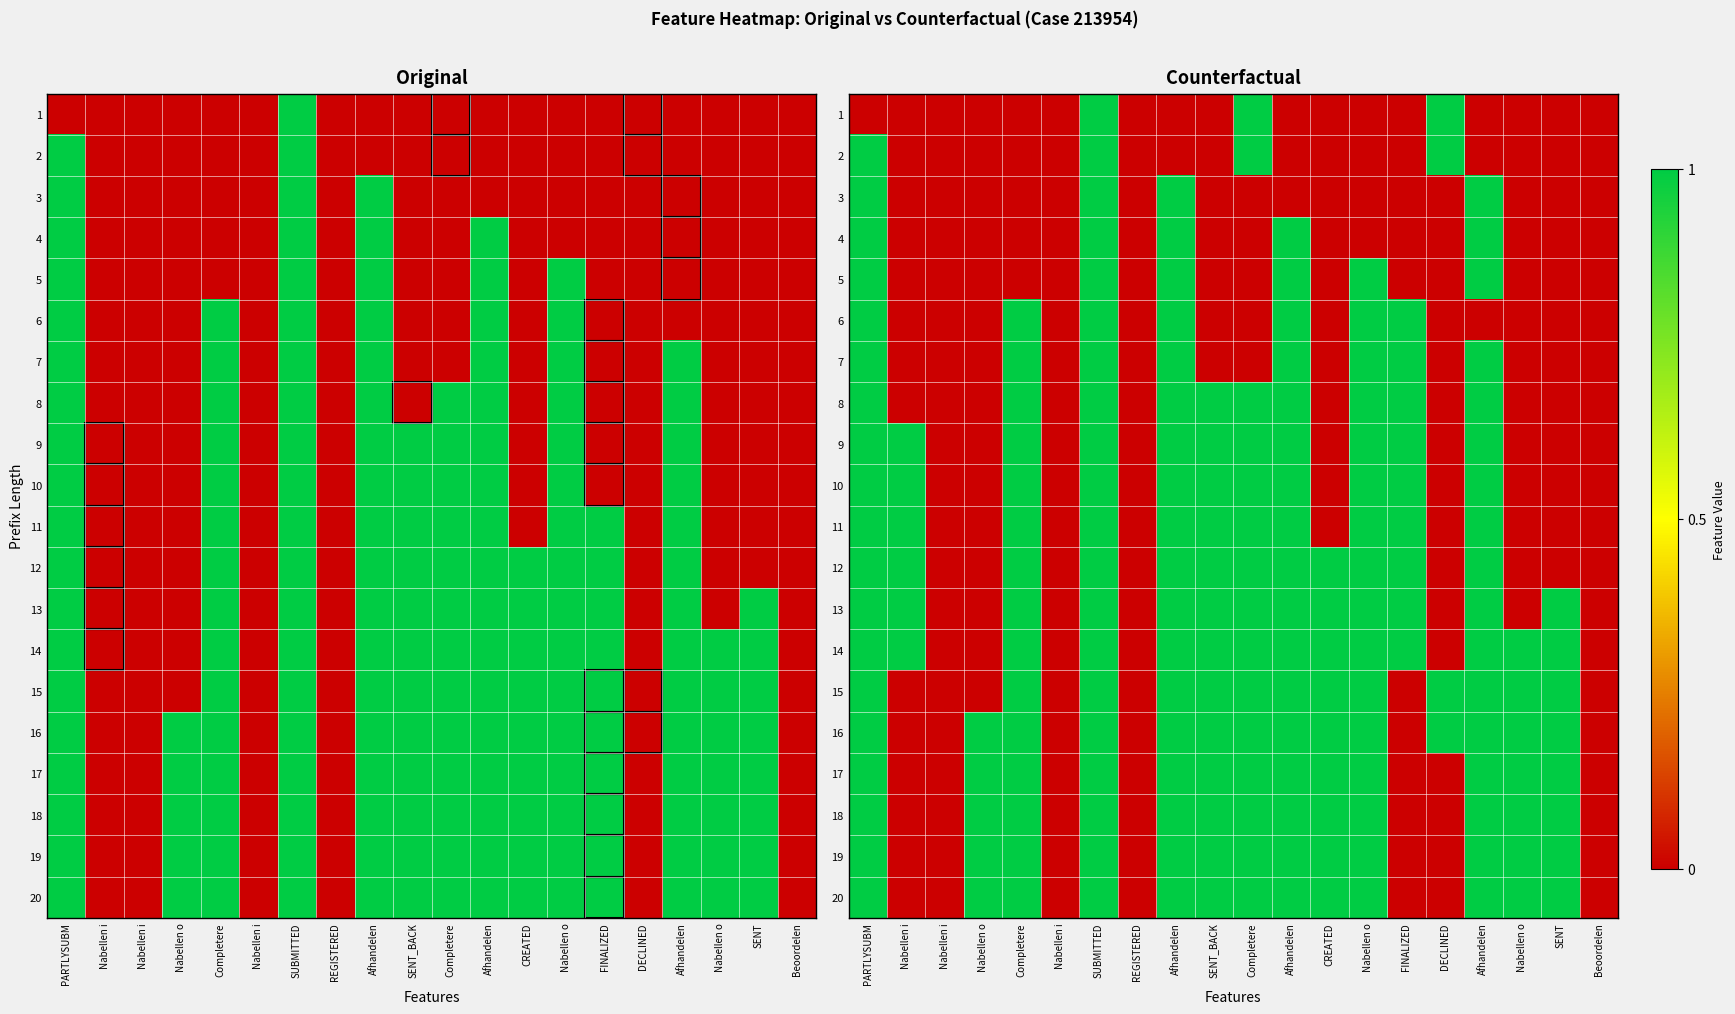

Rank the series by their maximum value, from lowest to highest.

1, 2, 3, 4, 5, 6, 7, 8, 9, 10, 11, 12, 13, 14, 15, 16, 17, 18, 19, 20